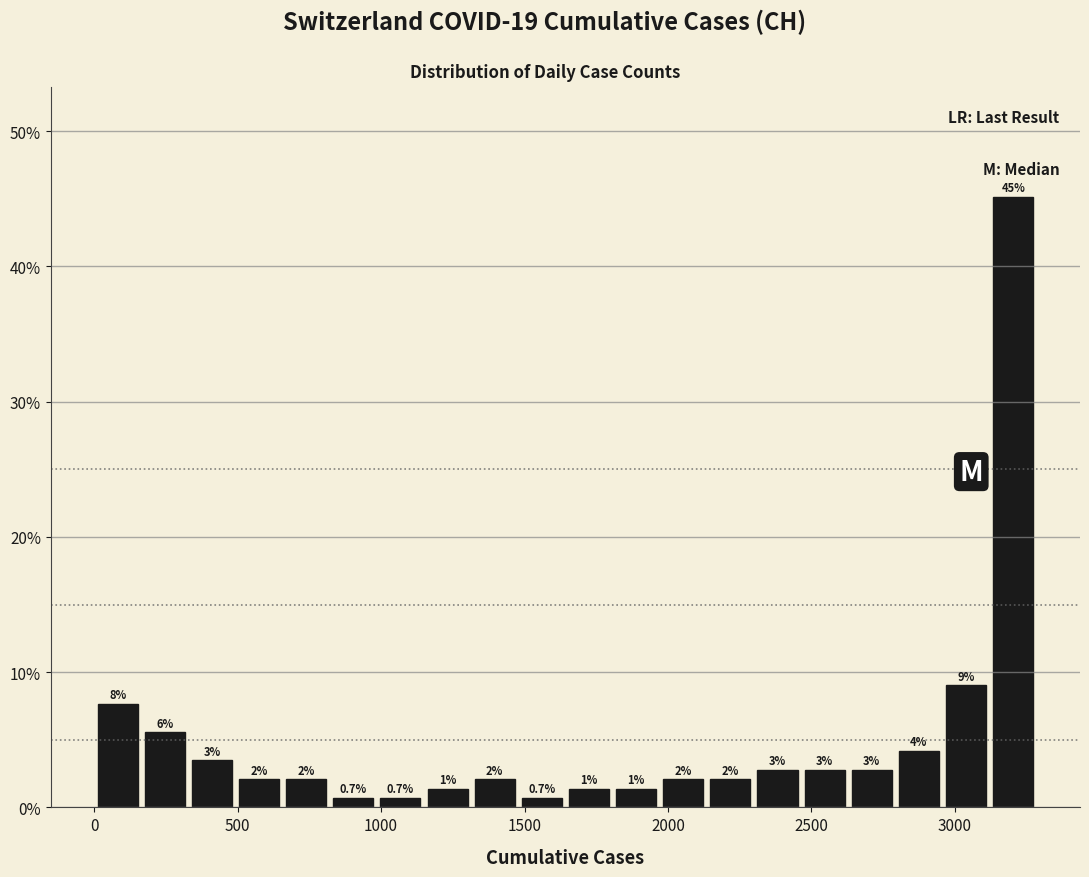

Around what value on the x-axis is the tallest bar? Give the approximate position of its centre, as read against the axis.

3200